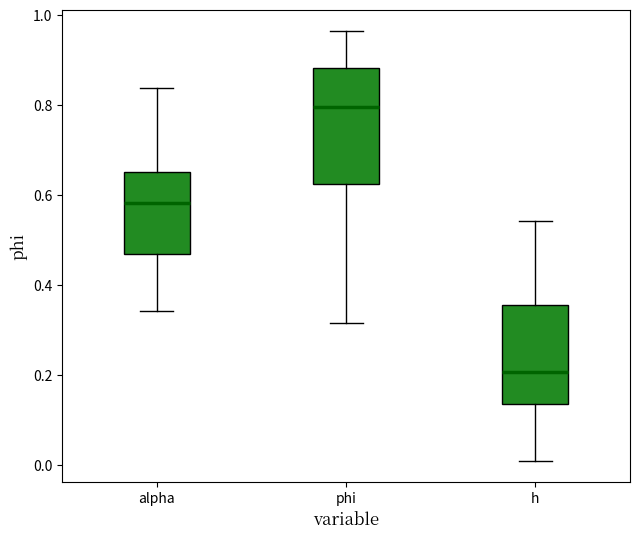

Reading left to right, read every box against the y-axis: the position of its median line, the range the box covers, and the ends of its whiskers. The values are not printed on the chart, so give them approximately, as read against the axis.

alpha: median 0.58, box 0.46 to 0.66, whiskers 0.34 to 0.84
phi: median 0.80, box 0.62 to 0.88, whiskers 0.32 to 0.96
h: median 0.20, box 0.14 to 0.36, whiskers 0.00 to 0.54